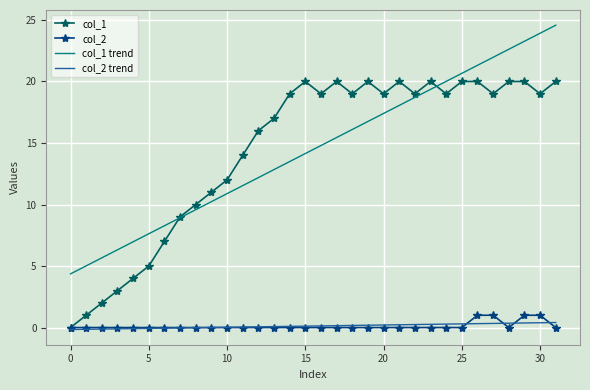

True or false: col_2 and col_1 trend intersect in this chart.

False